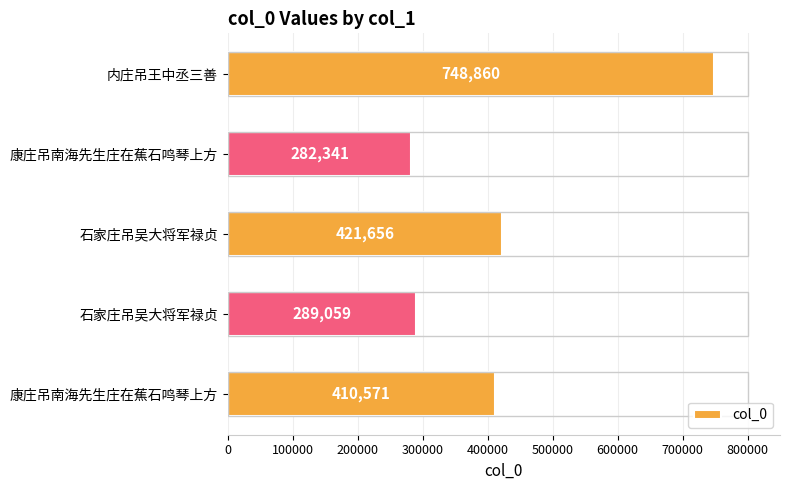

How many series are shown in this chart?

1